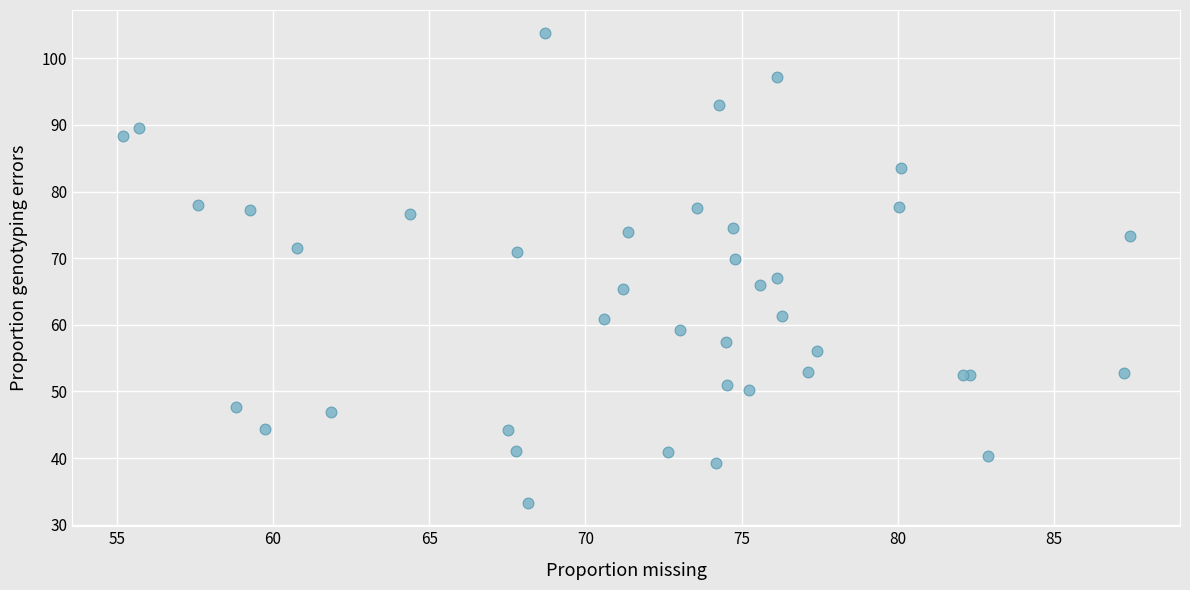

What Y value in the scatter plot is closest to 68?

67.1